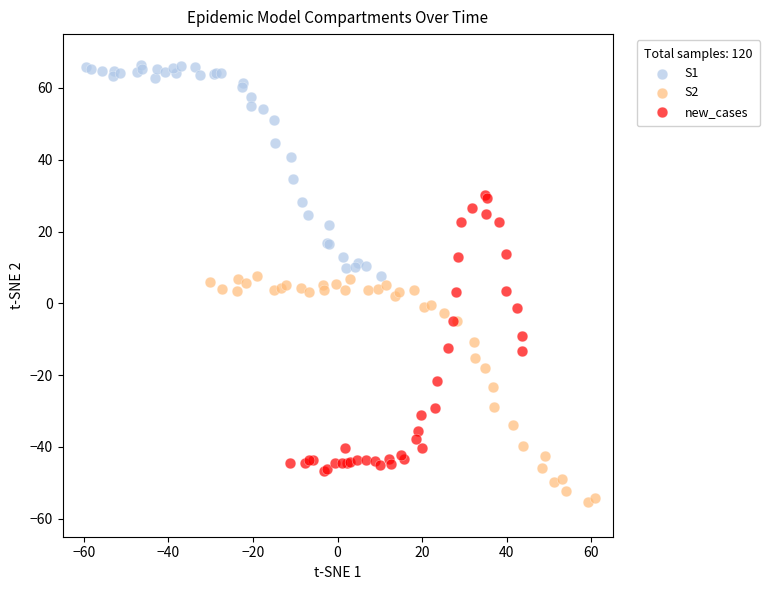

Which series contains the highest Y value?

S1